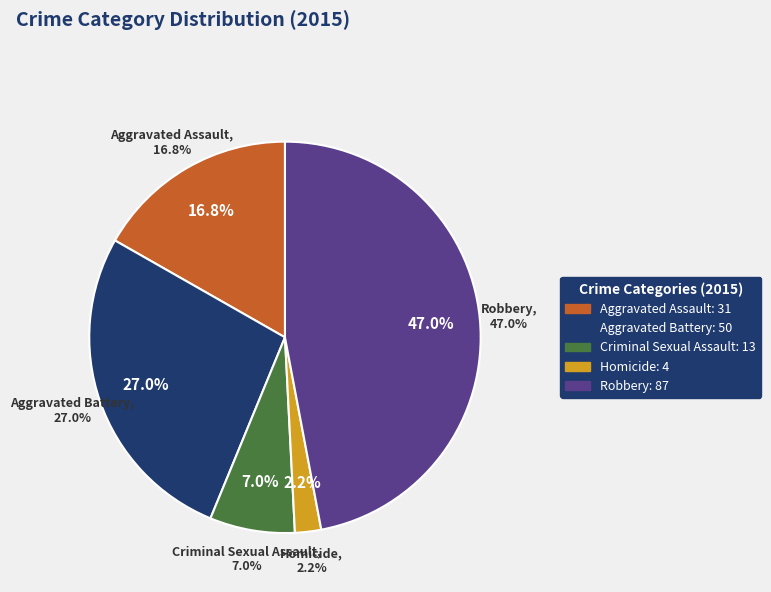

Does Homicide account for over 50% of the chart?

No